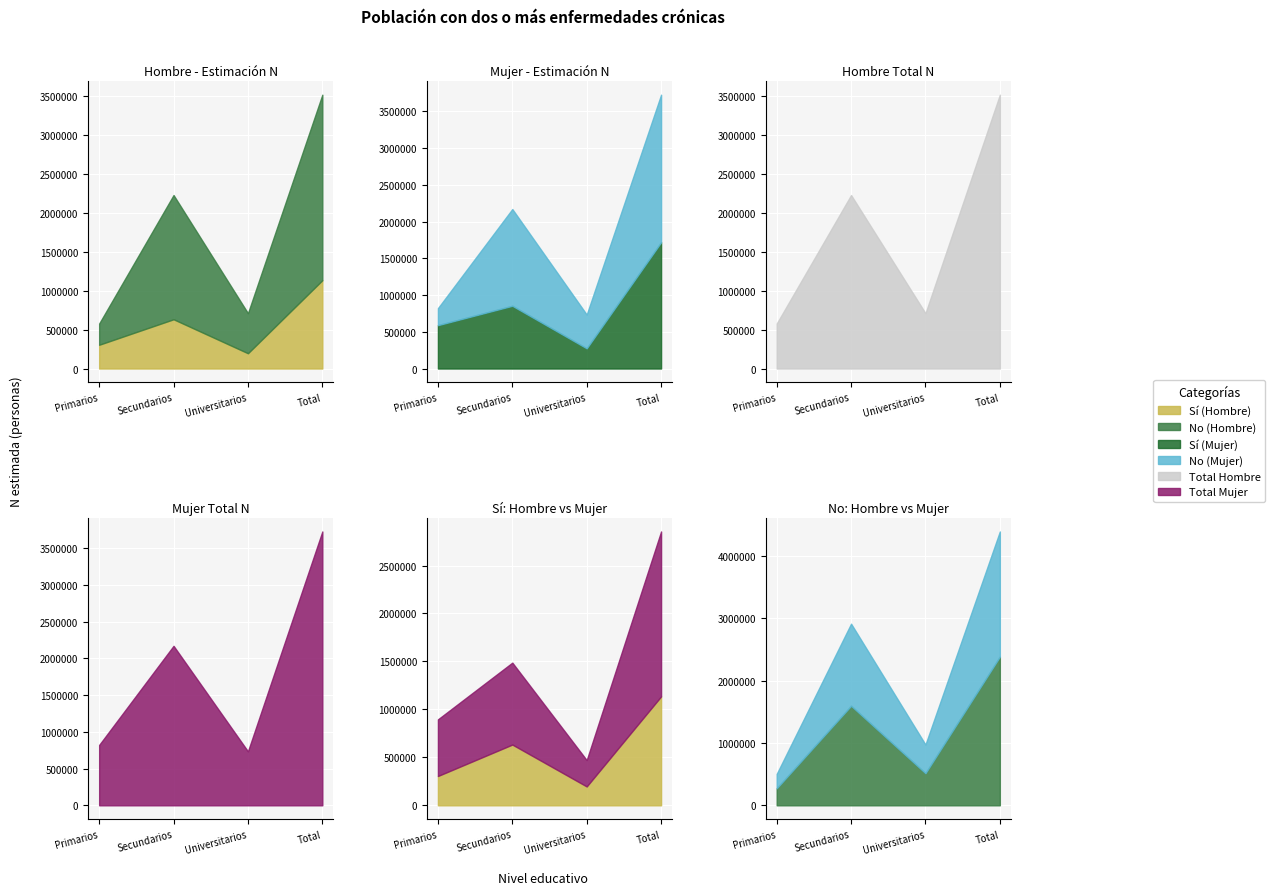

What is the value of the Hombre Sí N point at the 4th from the left?

1135689